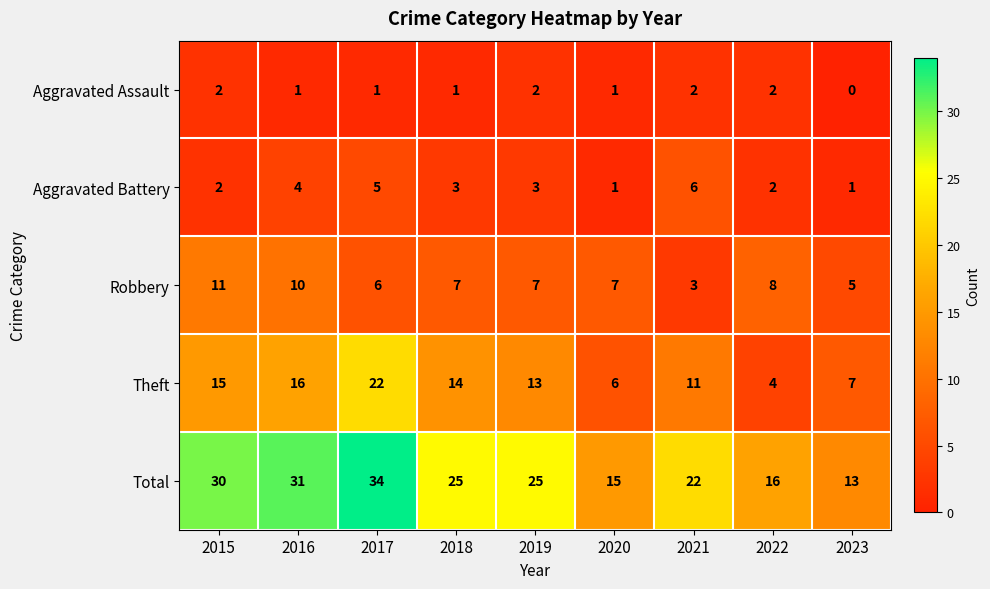

What is the sum of all Theft values?

108